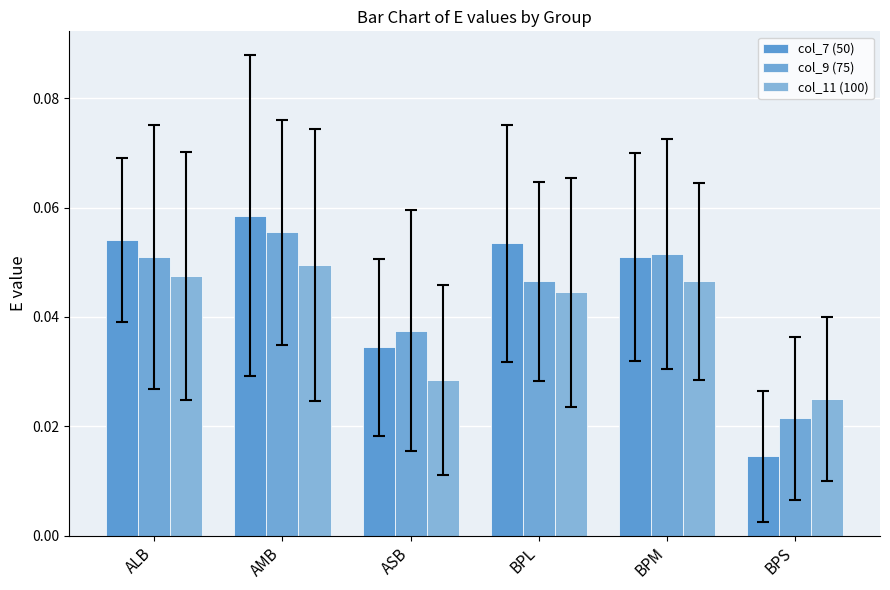

How many bars are there in total?

18